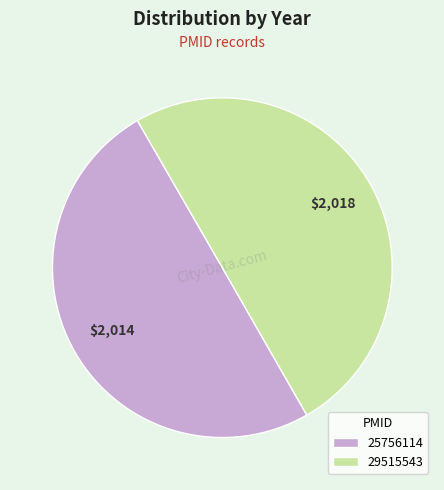

How many segments does this pie chart have?

2